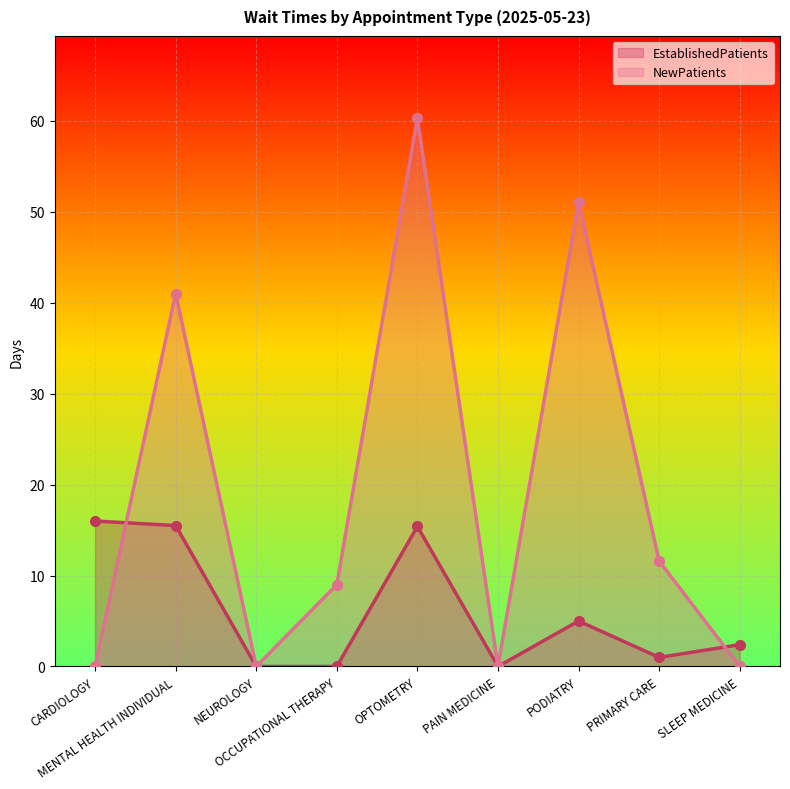

At which category is the sum across all series the highest?

OPTOMETRY